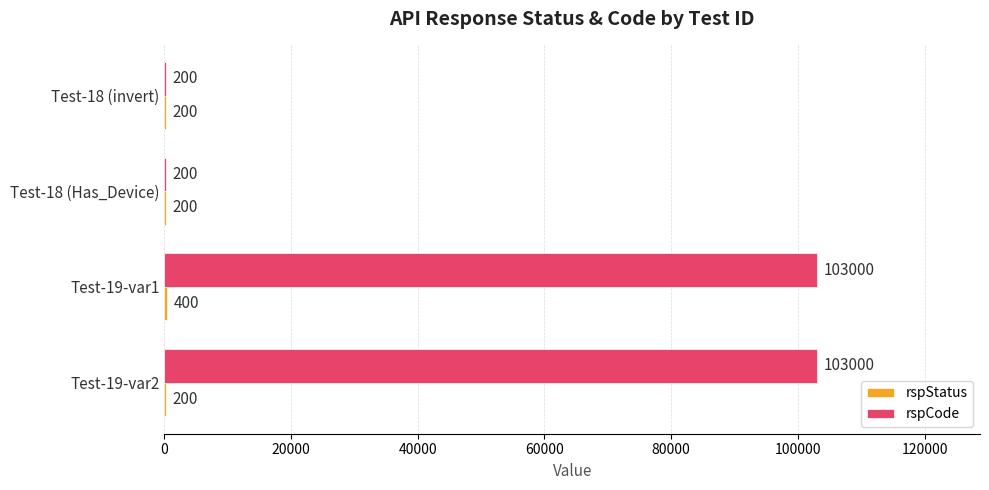

What value does the rspCode series have at Test-18 (invert), to the nearest 50?

200